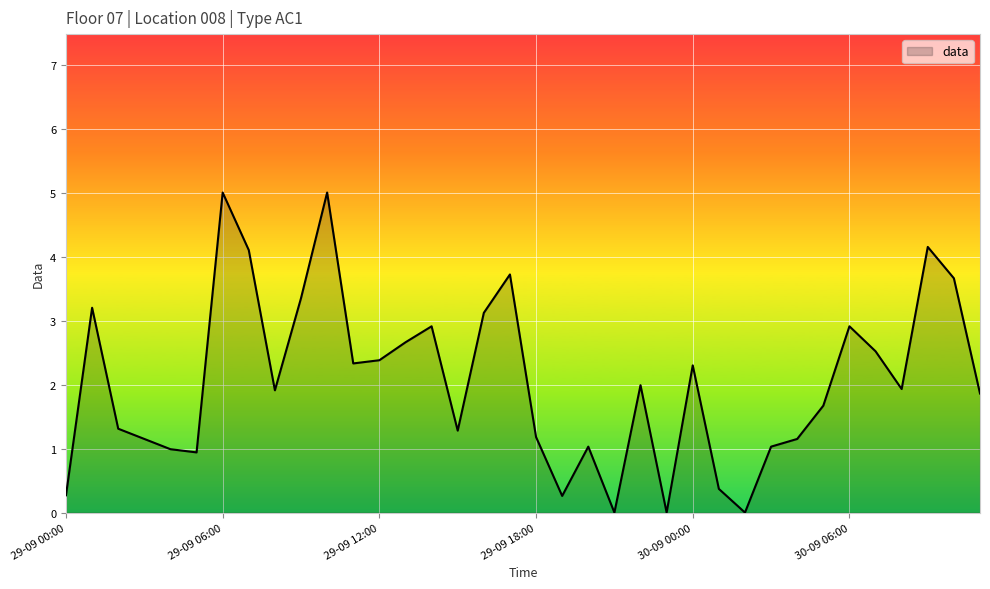

What is the difference between the maximum and minimum values?

5.0